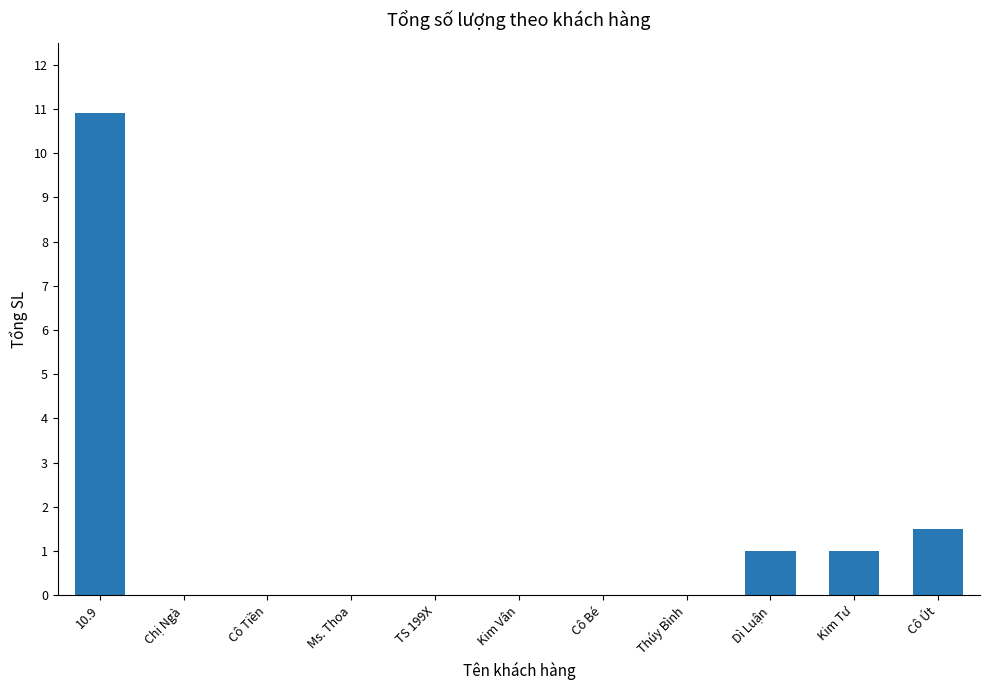

Which label corresponds to the largest value in the chart?

10.9